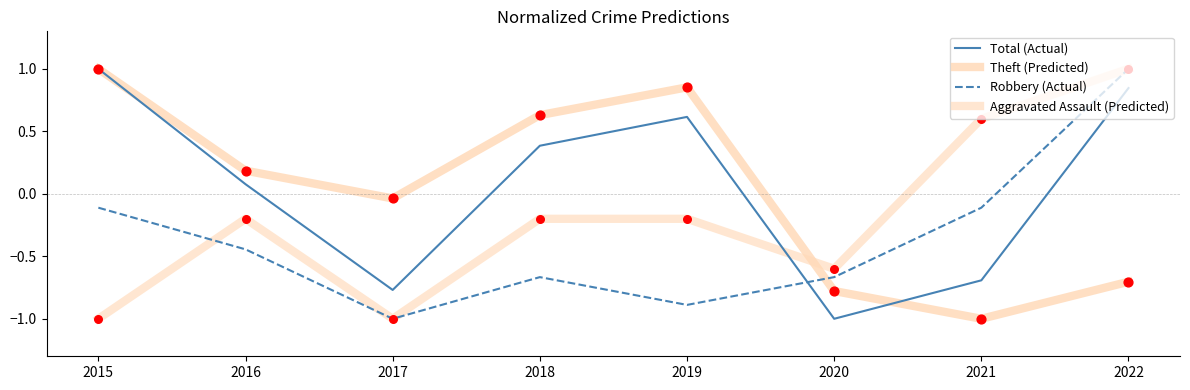

How many lines are shown in the chart?

4